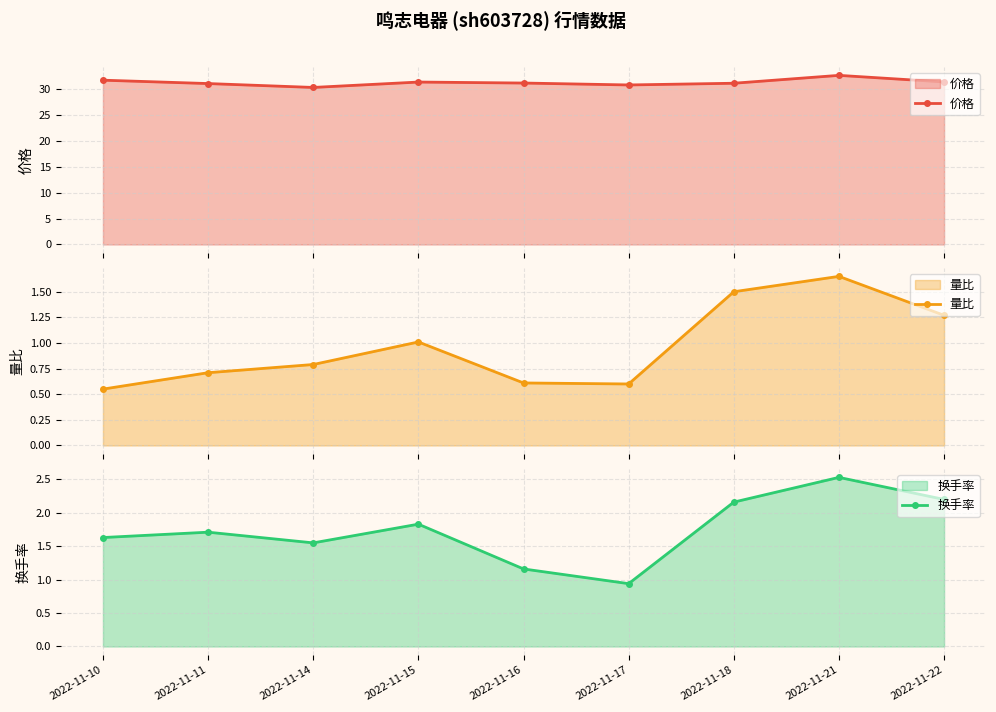

Rank the series at 2022-11-18 from lowest to highest value.

量比, 换手率, 价格